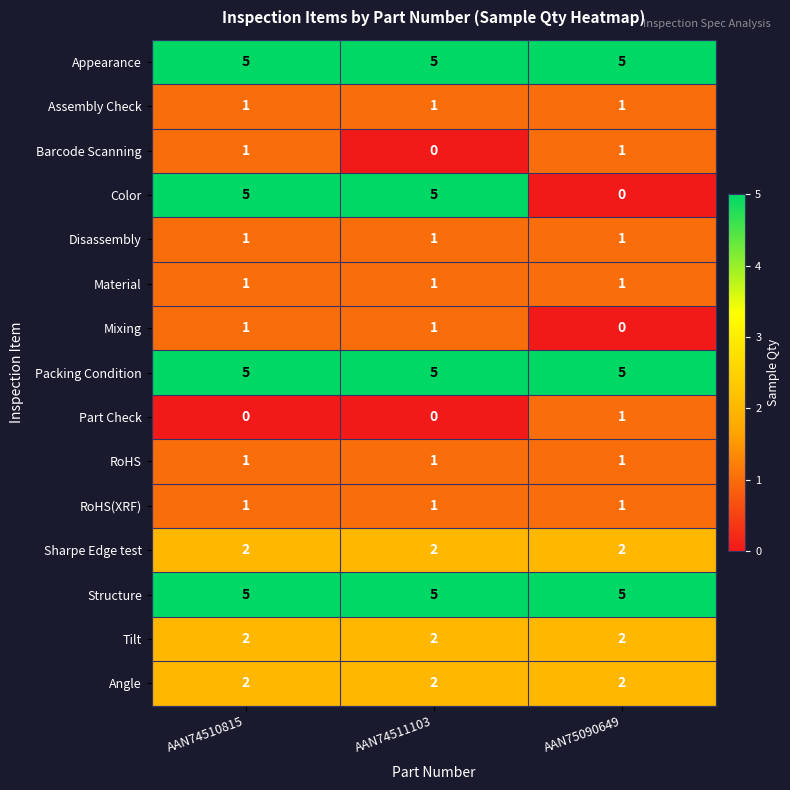

How many Color values are between 0 and 5?

3